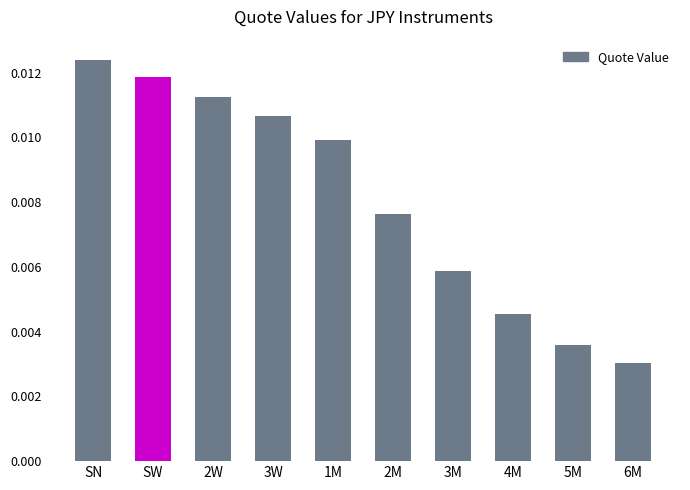

Which has a higher value, SW or 2M?

SW